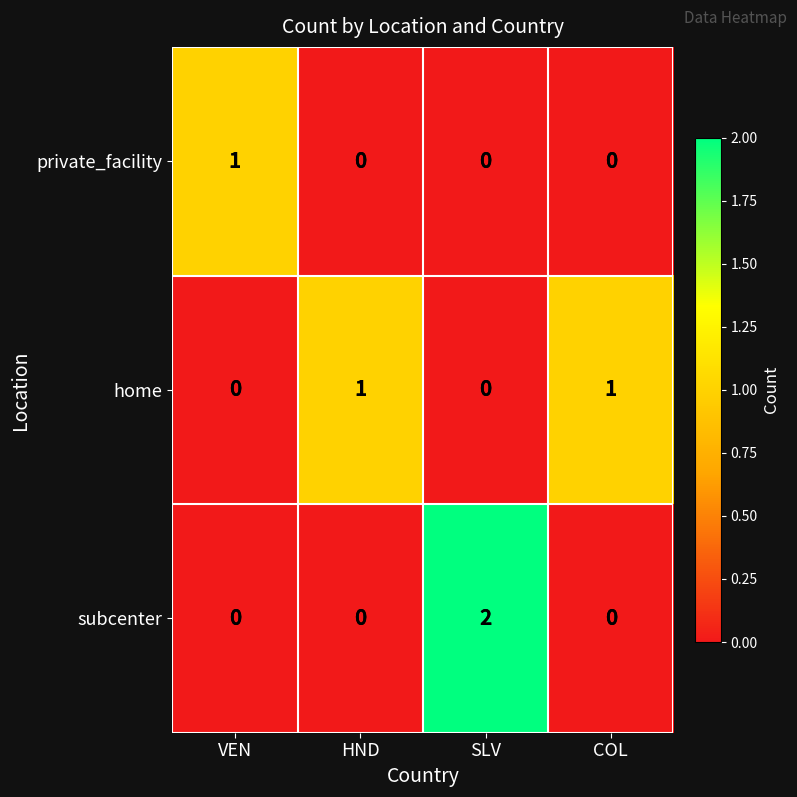

The value of home at COL is 0. True or false?

False